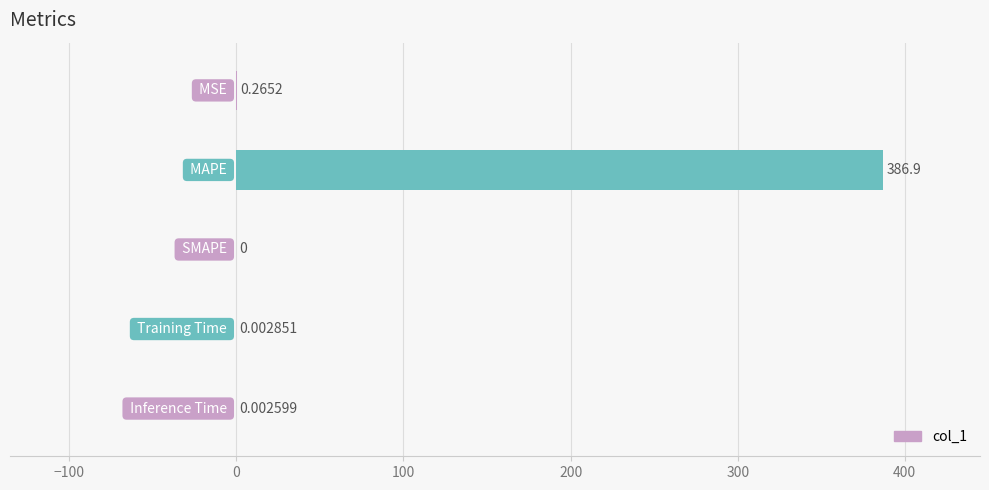

How many categories are shown in the chart?

5